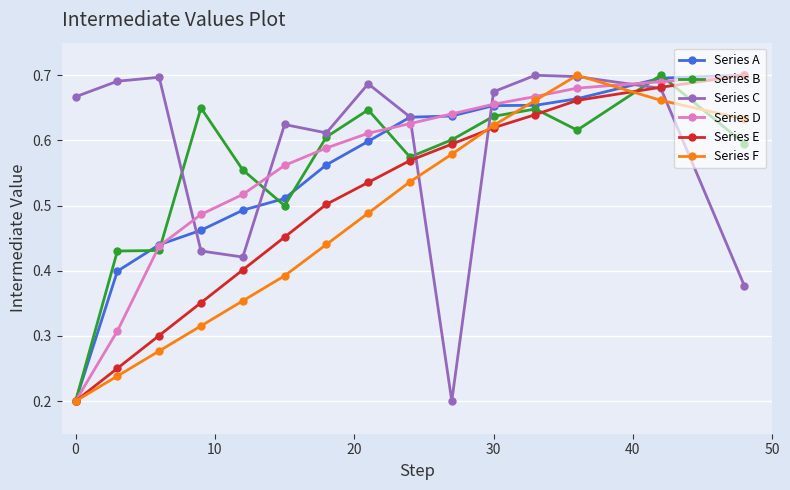

How many Series C values are between 0 and 1?

15